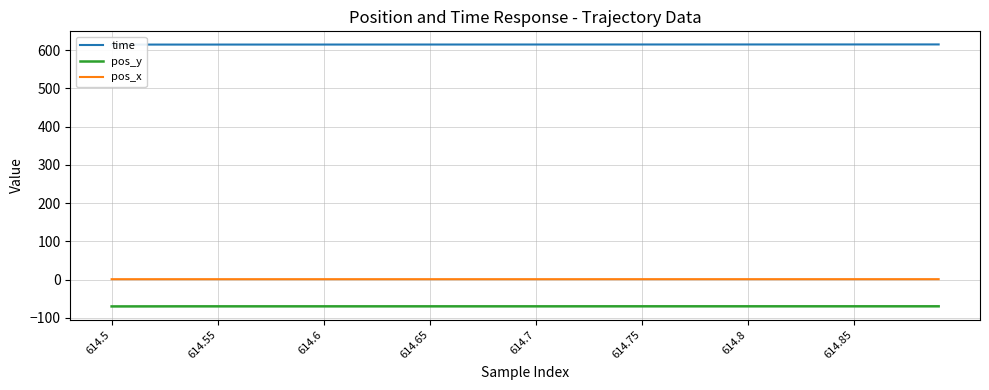

Which series has the largest total across all categories?

time